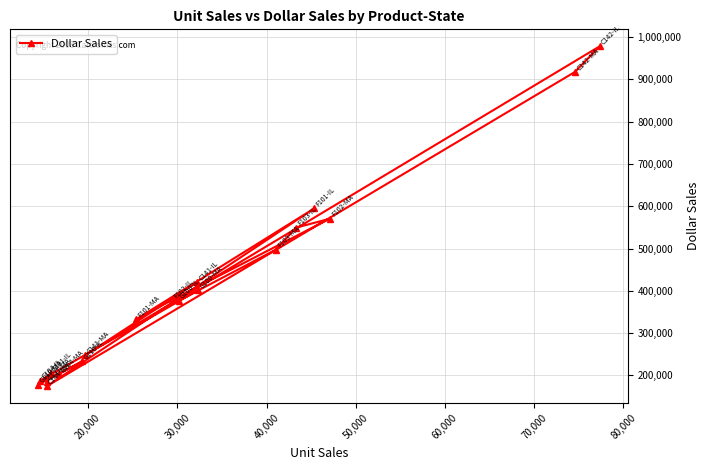

True or false: there are more than 0 points higher than both neighbors.

True